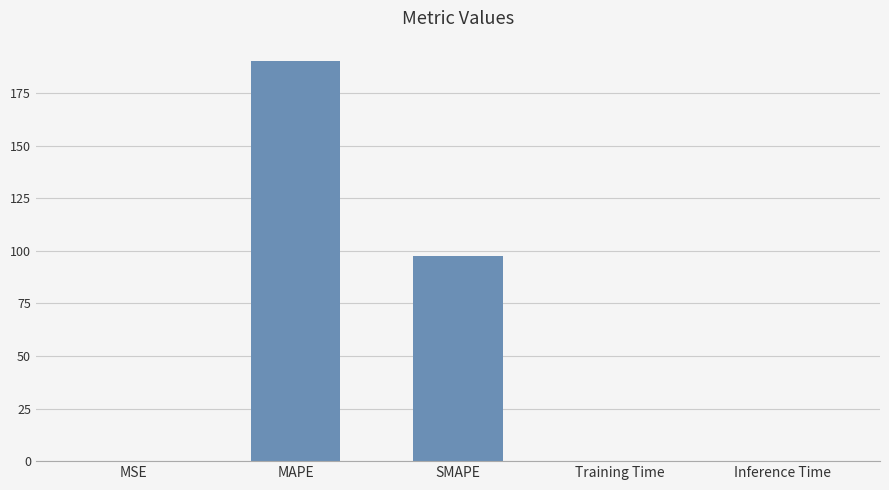

Which has a higher value, SMAPE or Inference Time?

SMAPE